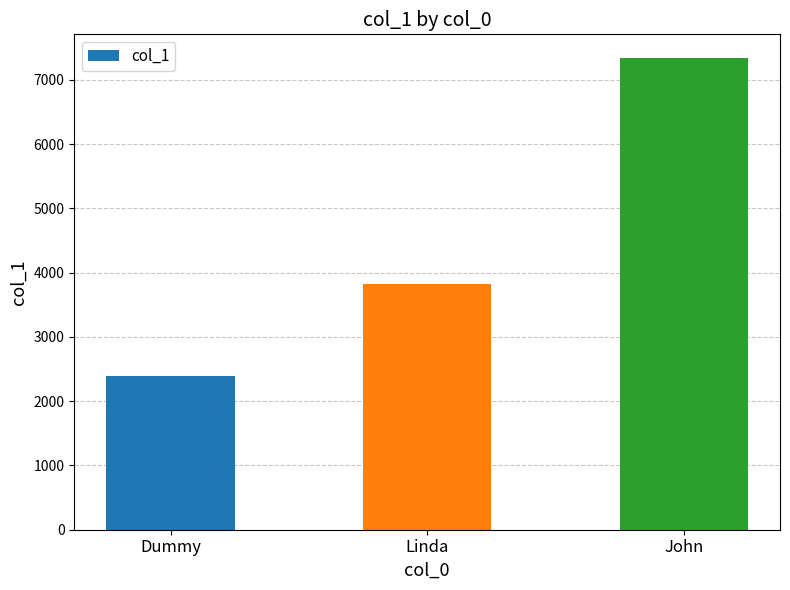

Rank the categories by value from highest to lowest.

John, Linda, Dummy